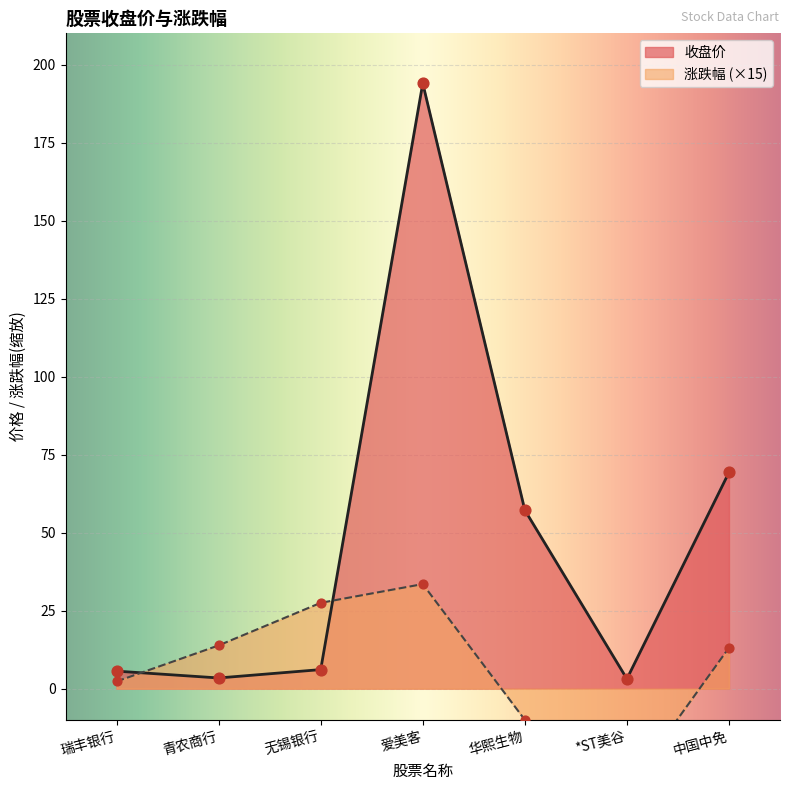

Which series reaches the minimum Y coordinate?

涨跌幅